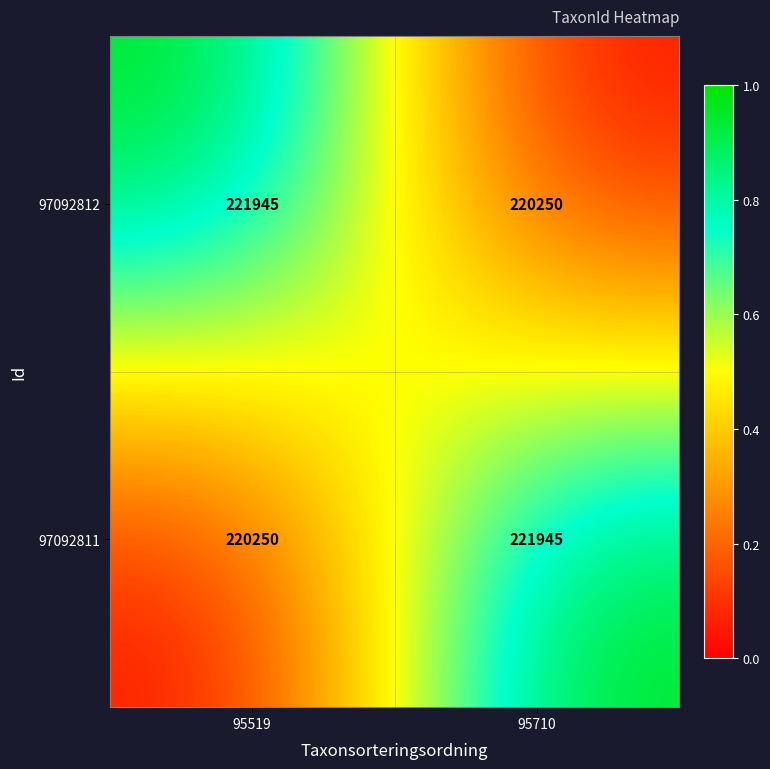

The value of 97092811 at 95519 is 220250. True or false?

True